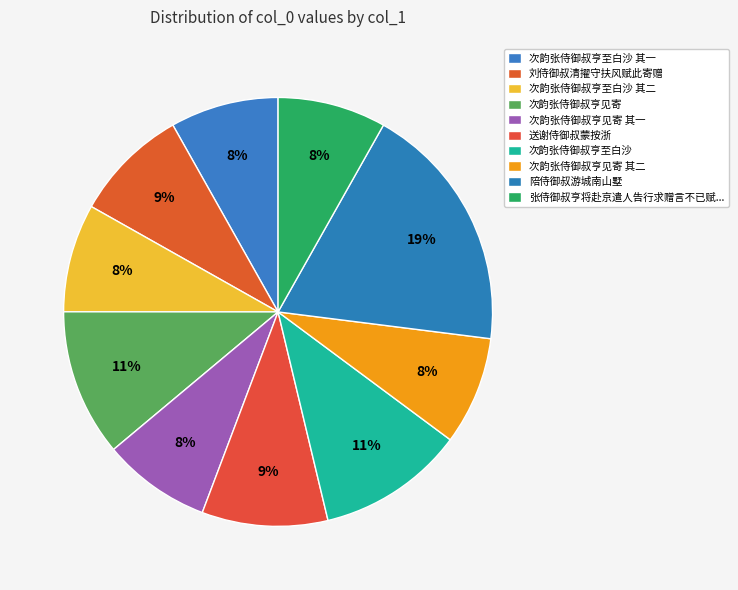

To the nearest percent, what is the combined percentage of 次韵张侍御叔亨至白沙 and 次韵张侍御叔亨见寄 其二?

19%